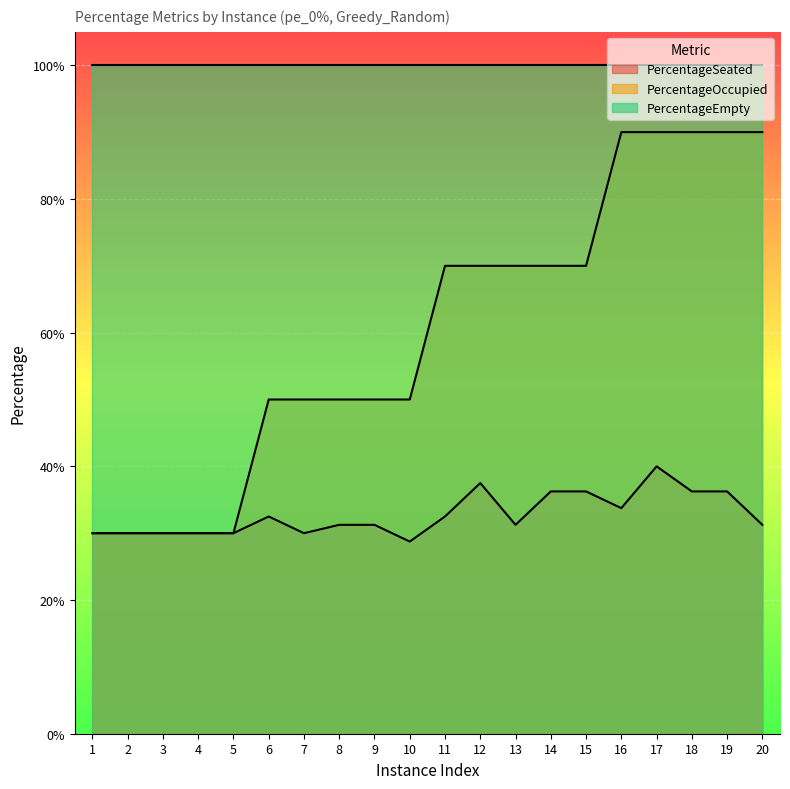

At which label is PercentageSeated closest to 0?

10